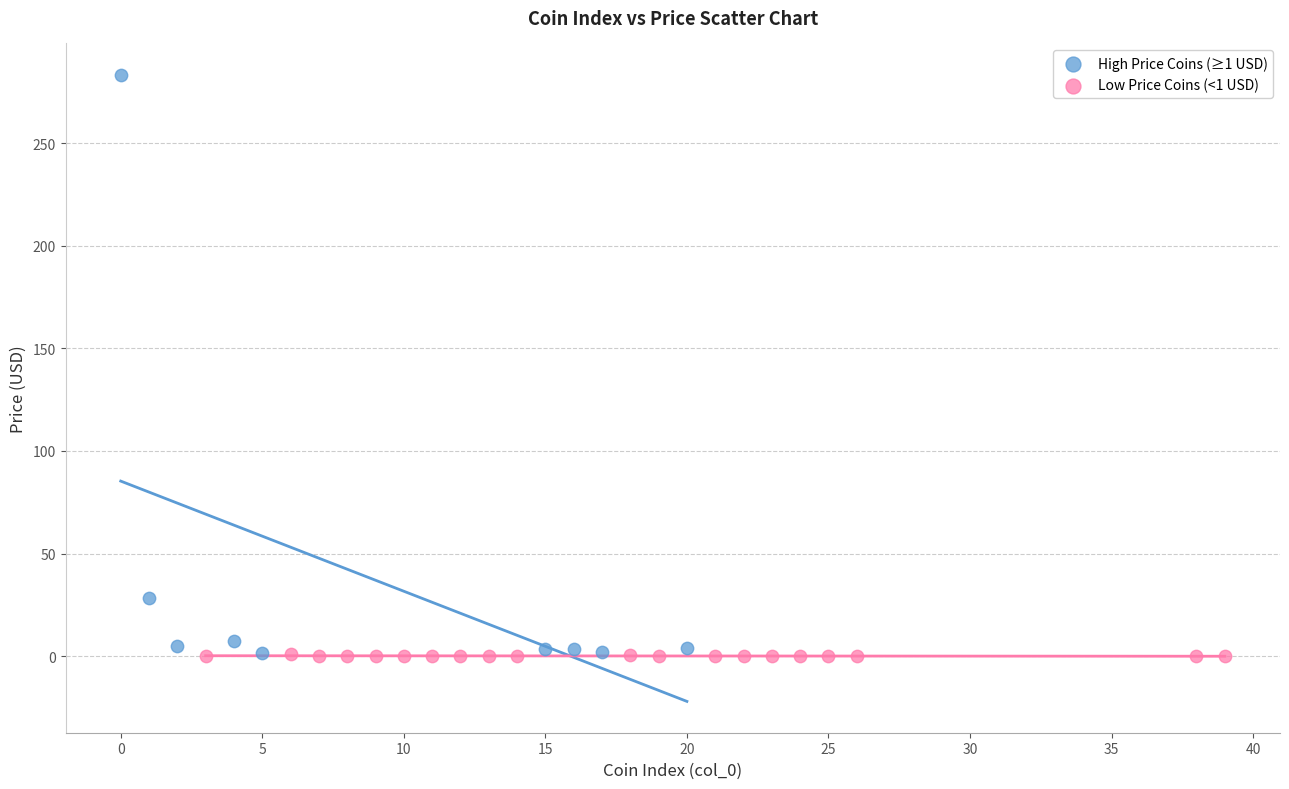

Which series contains the highest Y value?

High Price Coins (≥1 USD)